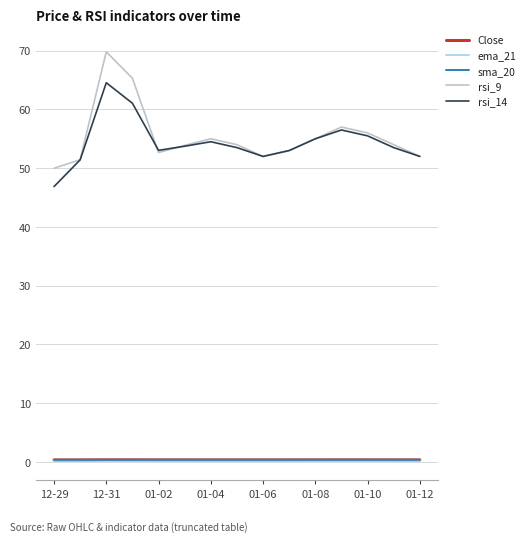

How many categories are shown in the chart?

15